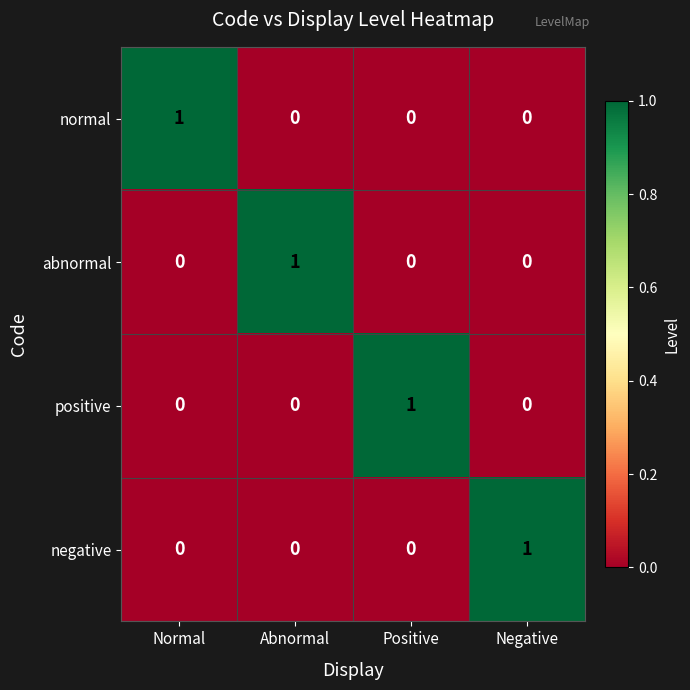

Reading left to right, list all the values displayed in this chart.

normal: Normal=1	Abnormal=0	Positive=0	Negative=0
abnormal: Normal=0	Abnormal=1	Positive=0	Negative=0
positive: Normal=0	Abnormal=0	Positive=1	Negative=0
negative: Normal=0	Abnormal=0	Positive=0	Negative=1